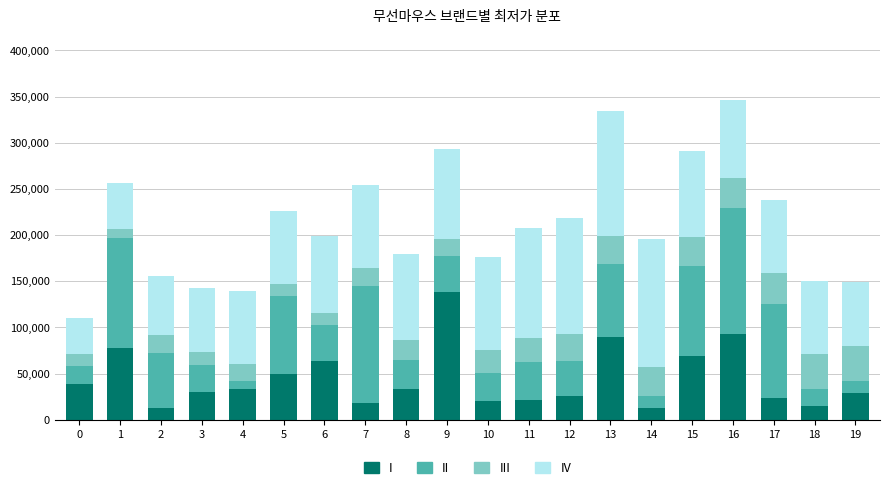

What is the lowest value of the I series?

12640